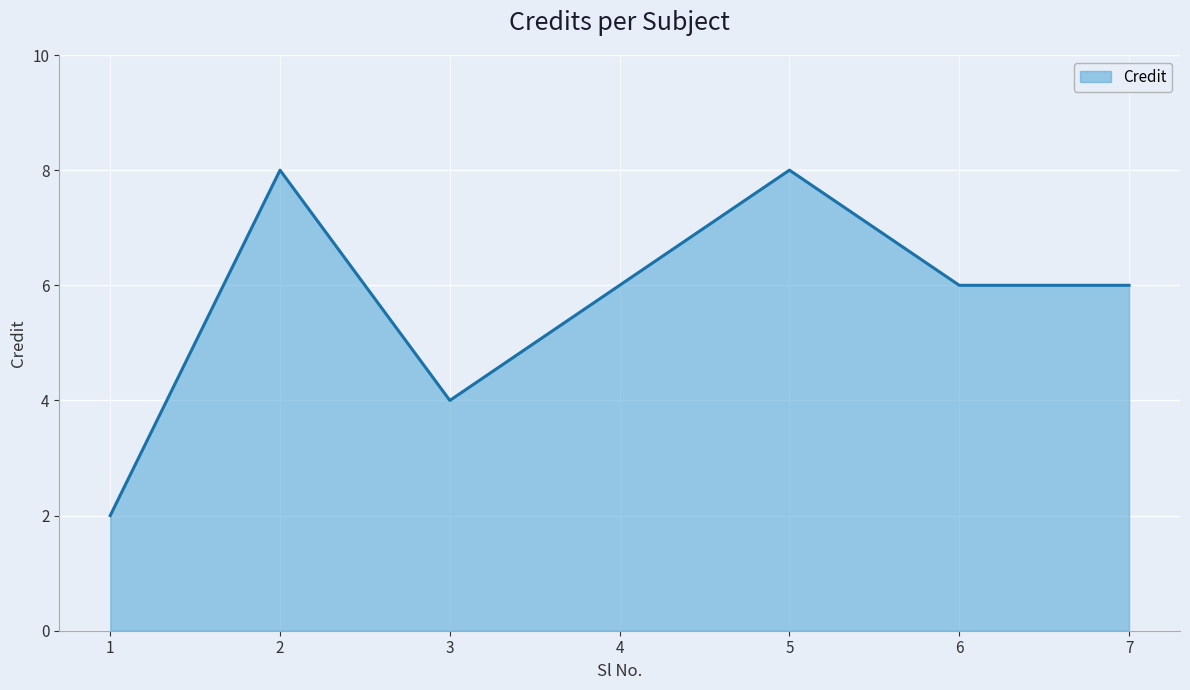

True or false: the data shows 6 at 6.

True